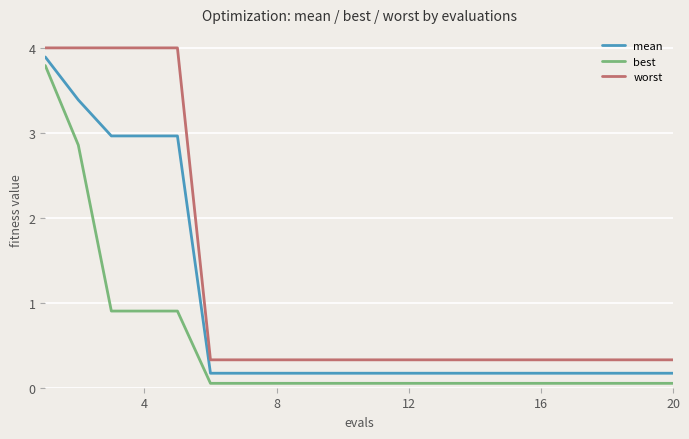

List the series in order of their overall mean, lowest first.

best, mean, worst